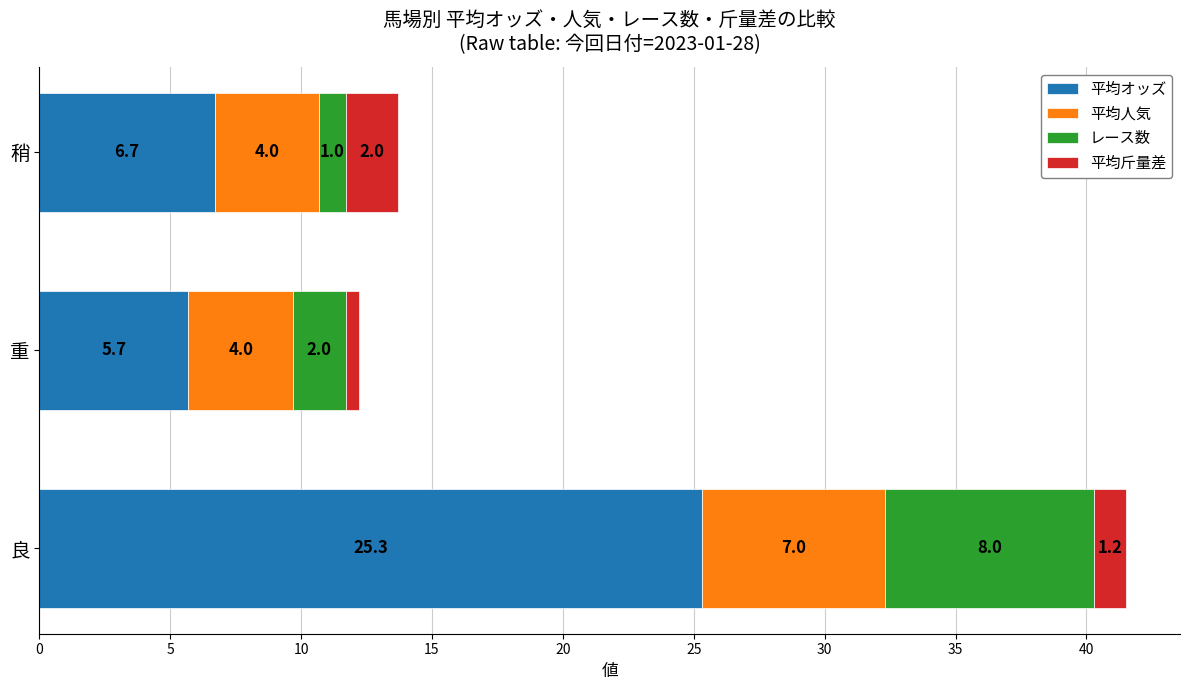

What is the total value across all series at 稍?

13.7